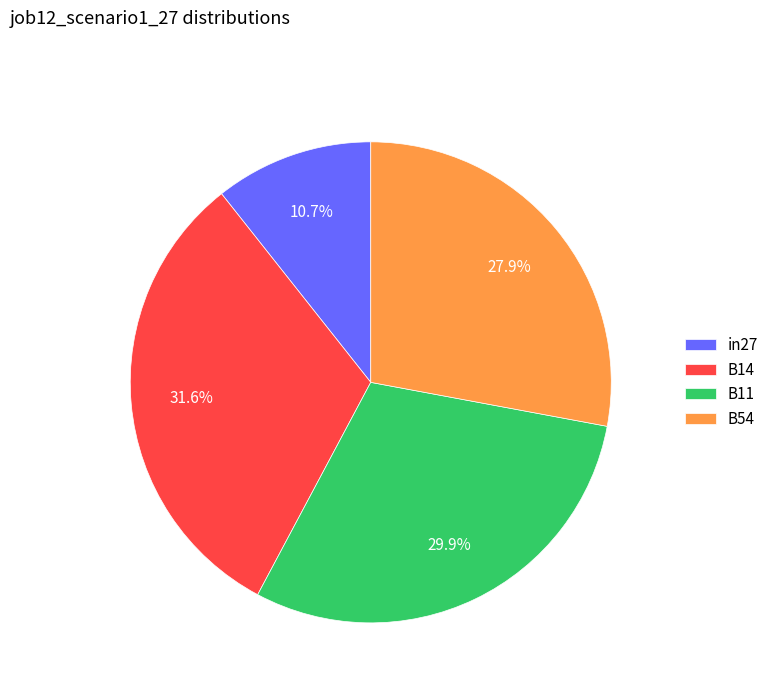

How many segments does this pie chart have?

4